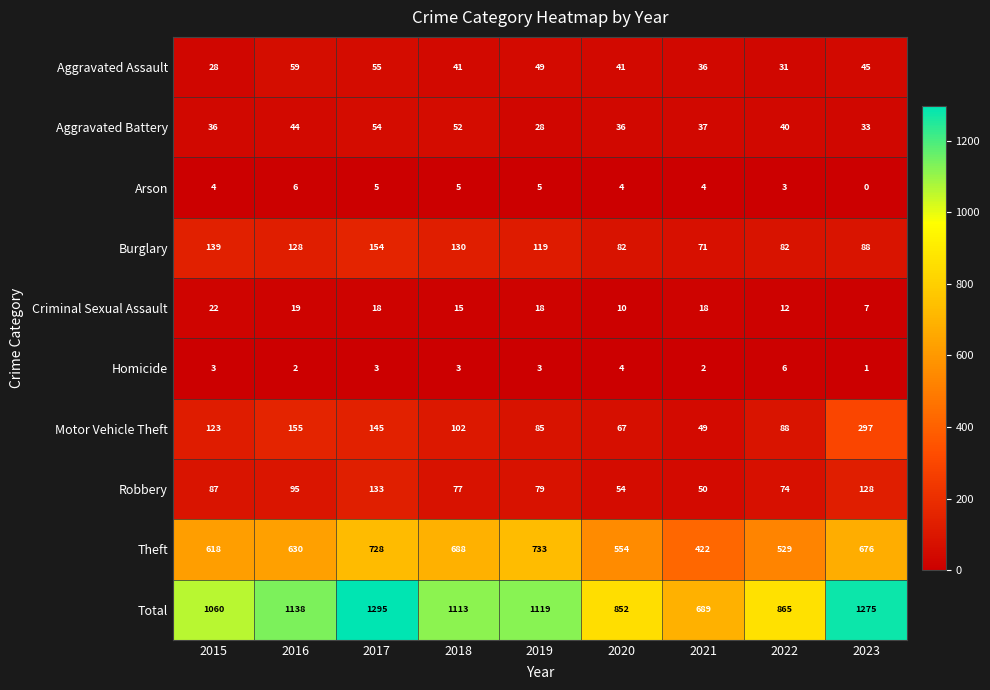

The value of Arson at 2017 is 2. True or false?

False